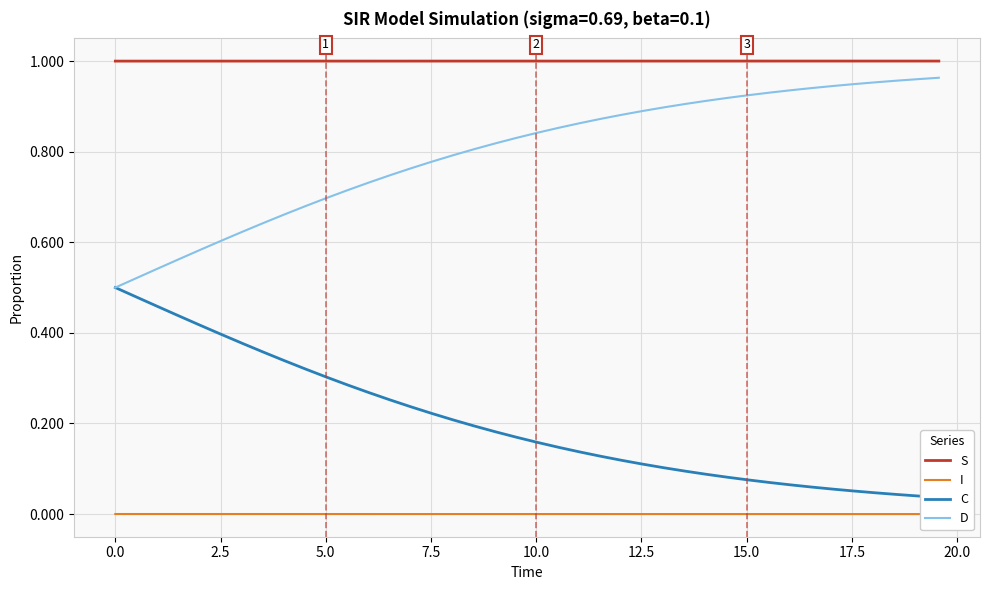

True or false: D and S cross at least once.

False